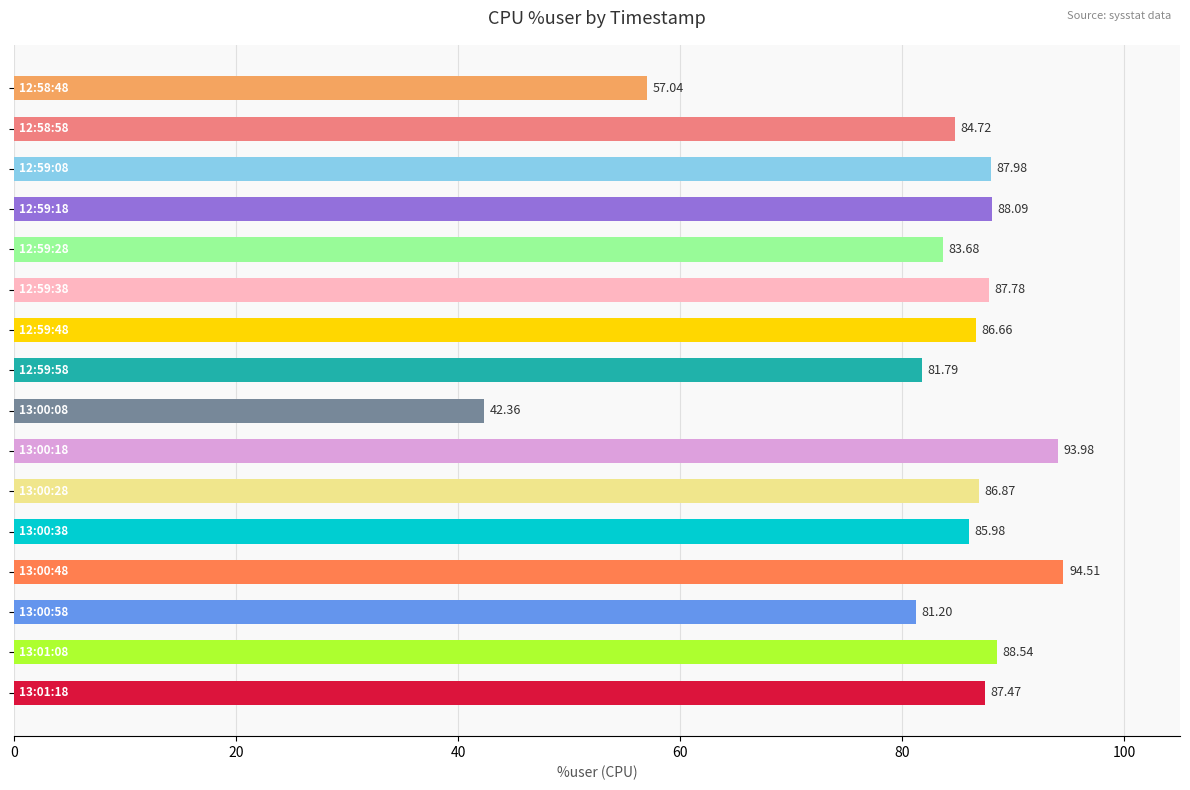

What is the average value?

82.4